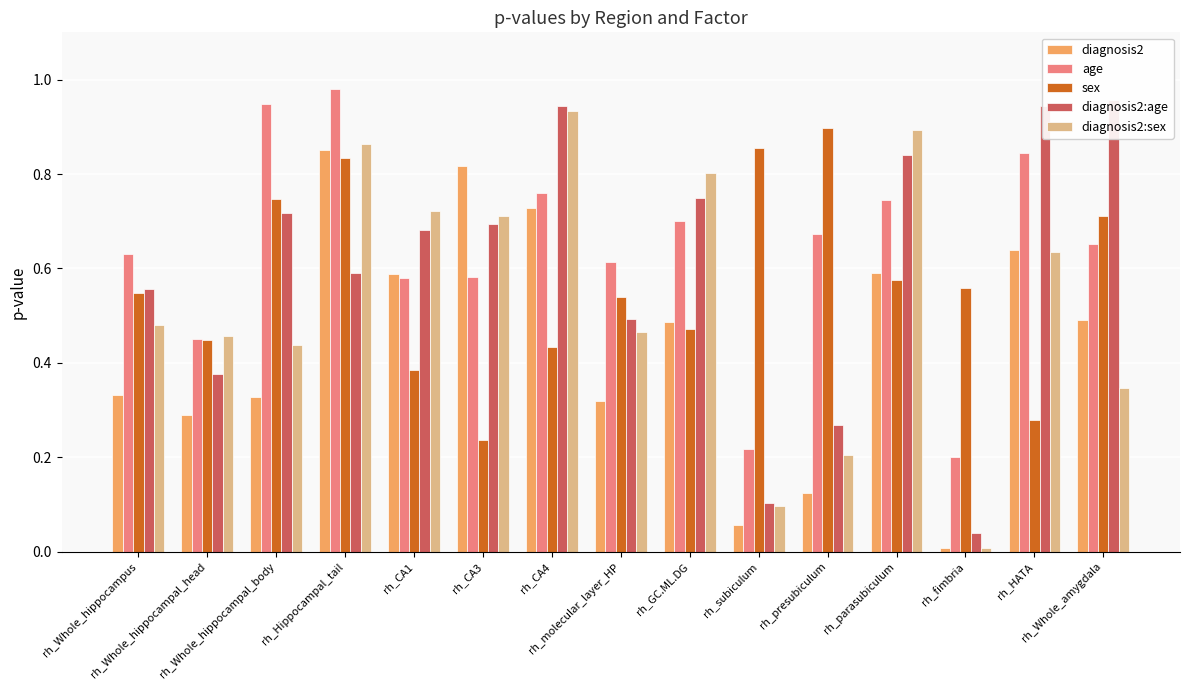

Between rh_Whole_hippocampus and rh_Whole_hippocampal_body, which series saw the biggest shift?

age